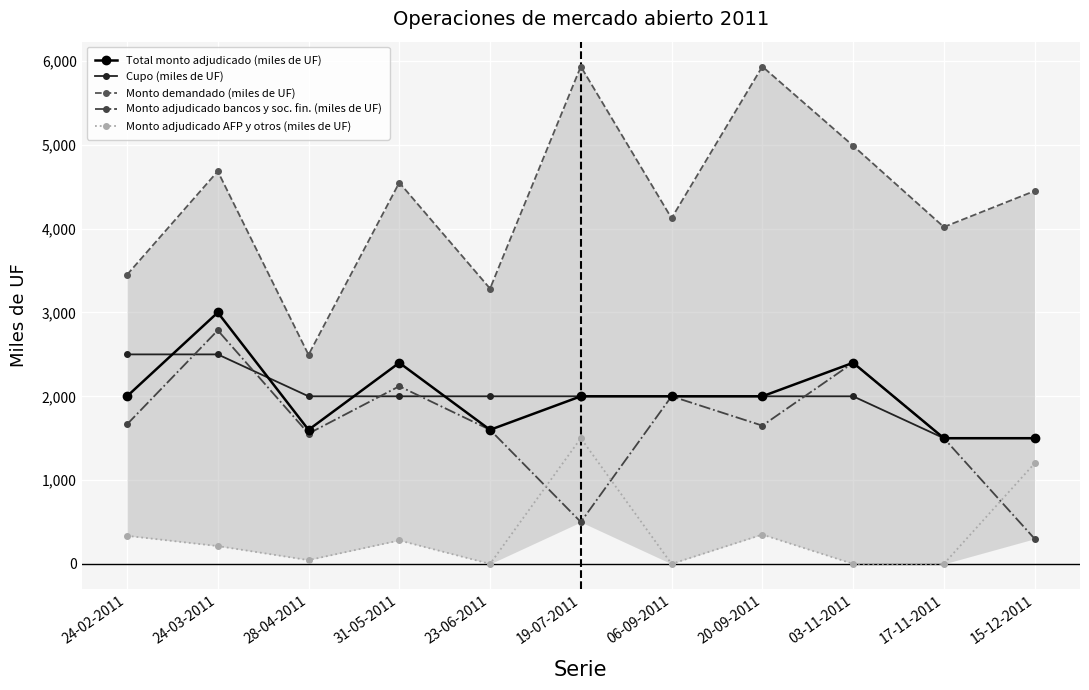

Where is Monto adjudicado AFP y otros (miles de UF) nearest to the value 750?

20-09-2011